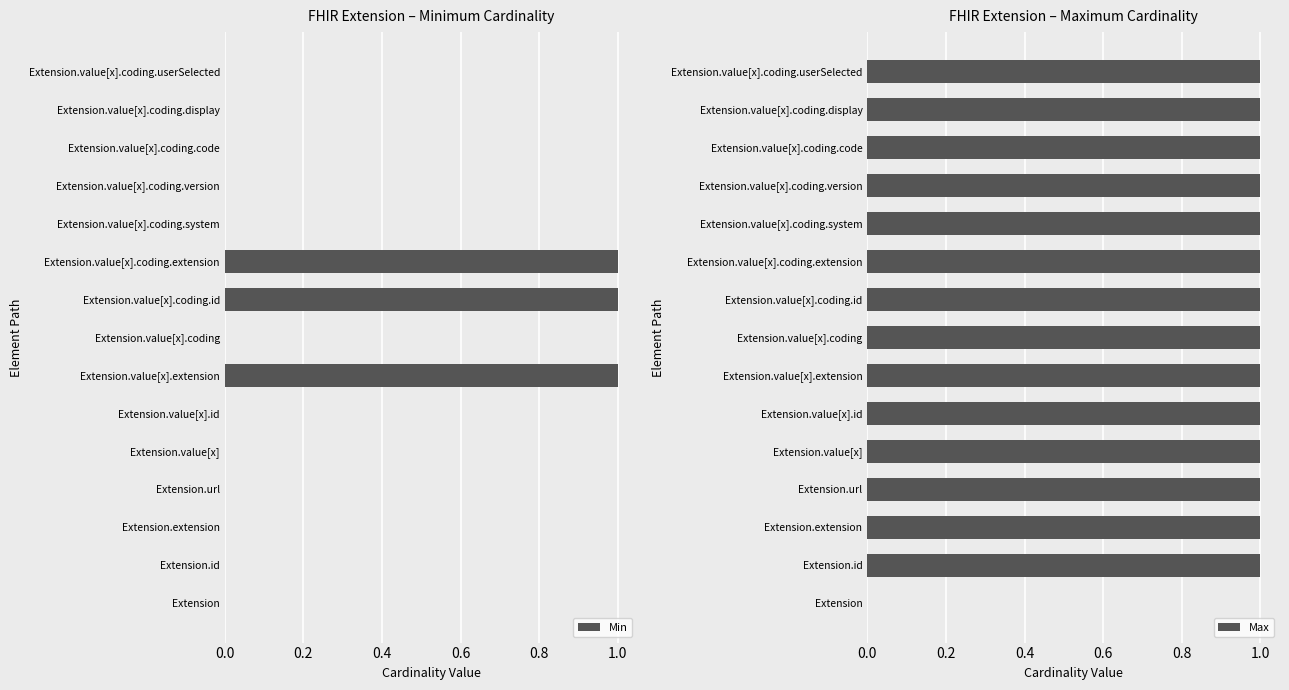

Is it true that Min equals 1 at Extension?

False